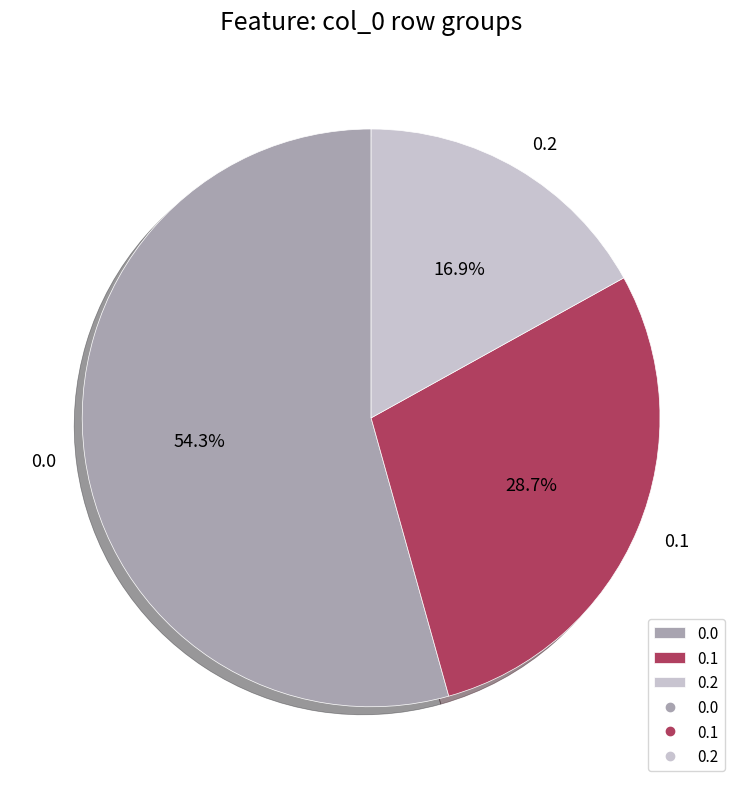

Which category has the biggest portion of the pie?

0.0